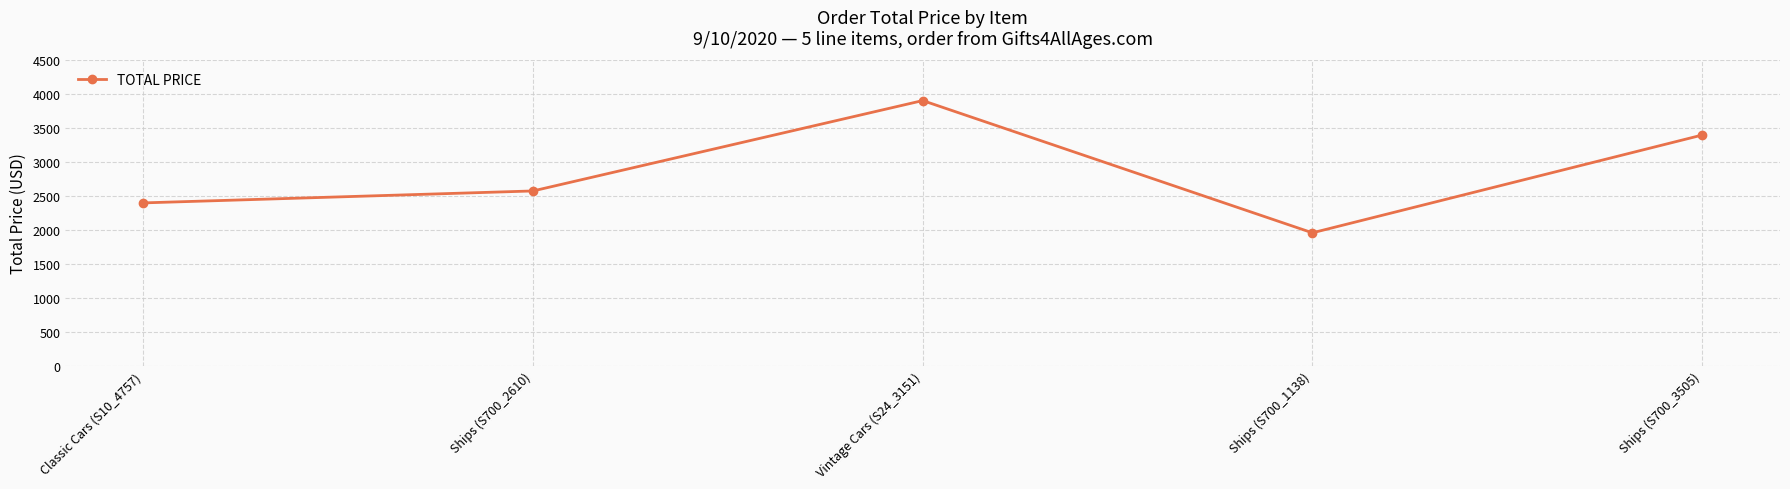

Which category has the lowest value across all series?

Ships (S700_1138)